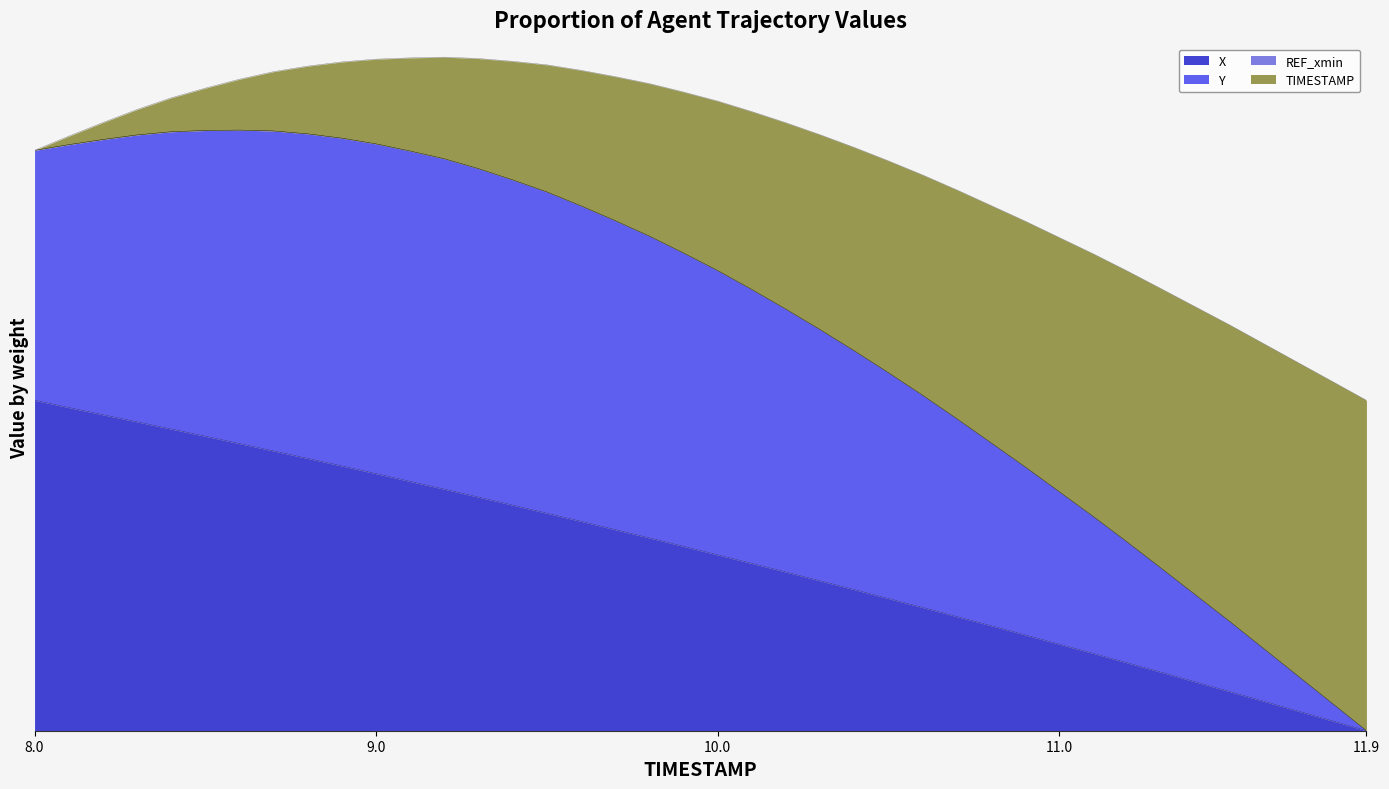

The X series shows 0.0 at 11.9. True or false?

True